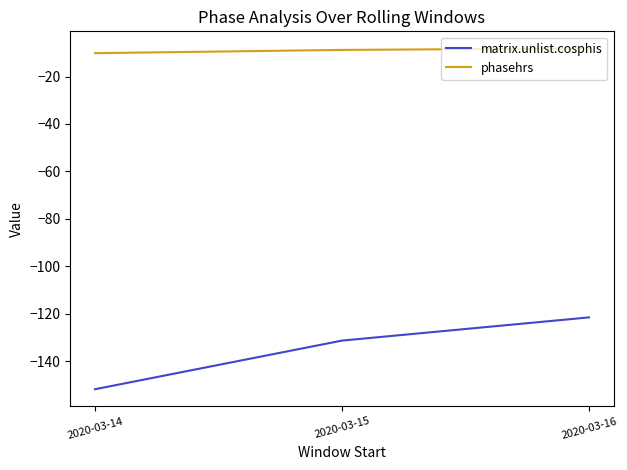

What is the spread (max minus min) of values at 2020-03-15?

122.6